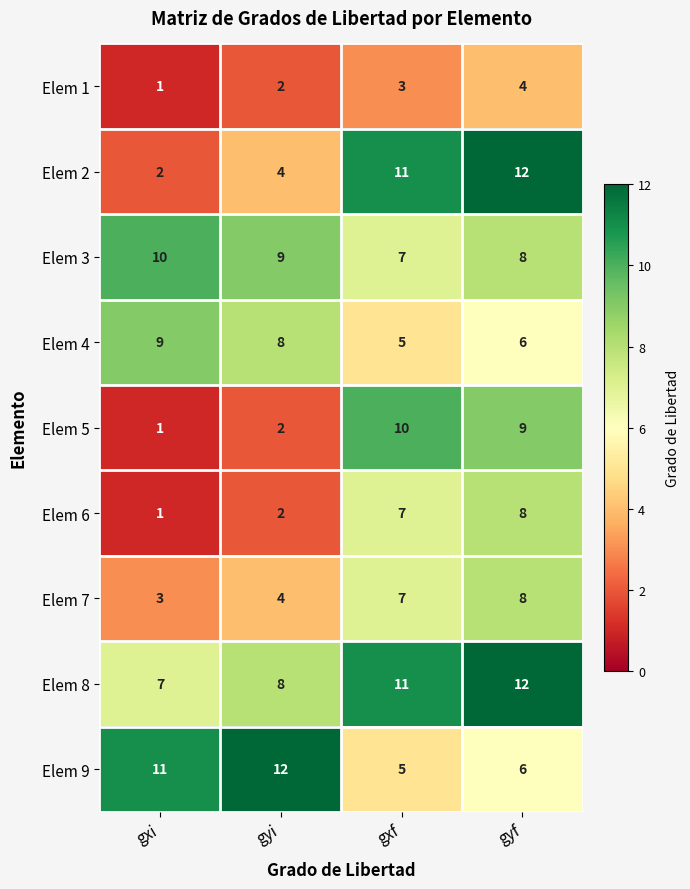

At how many categories does at least one series exceed 10?

4